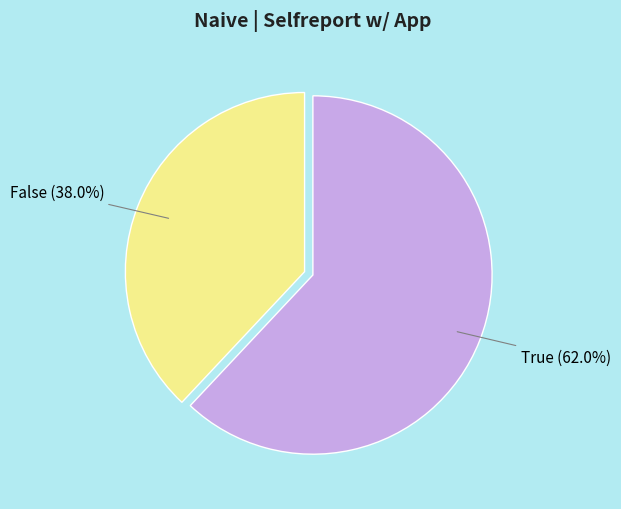

Rank the categories by value from lowest to highest.

False, True